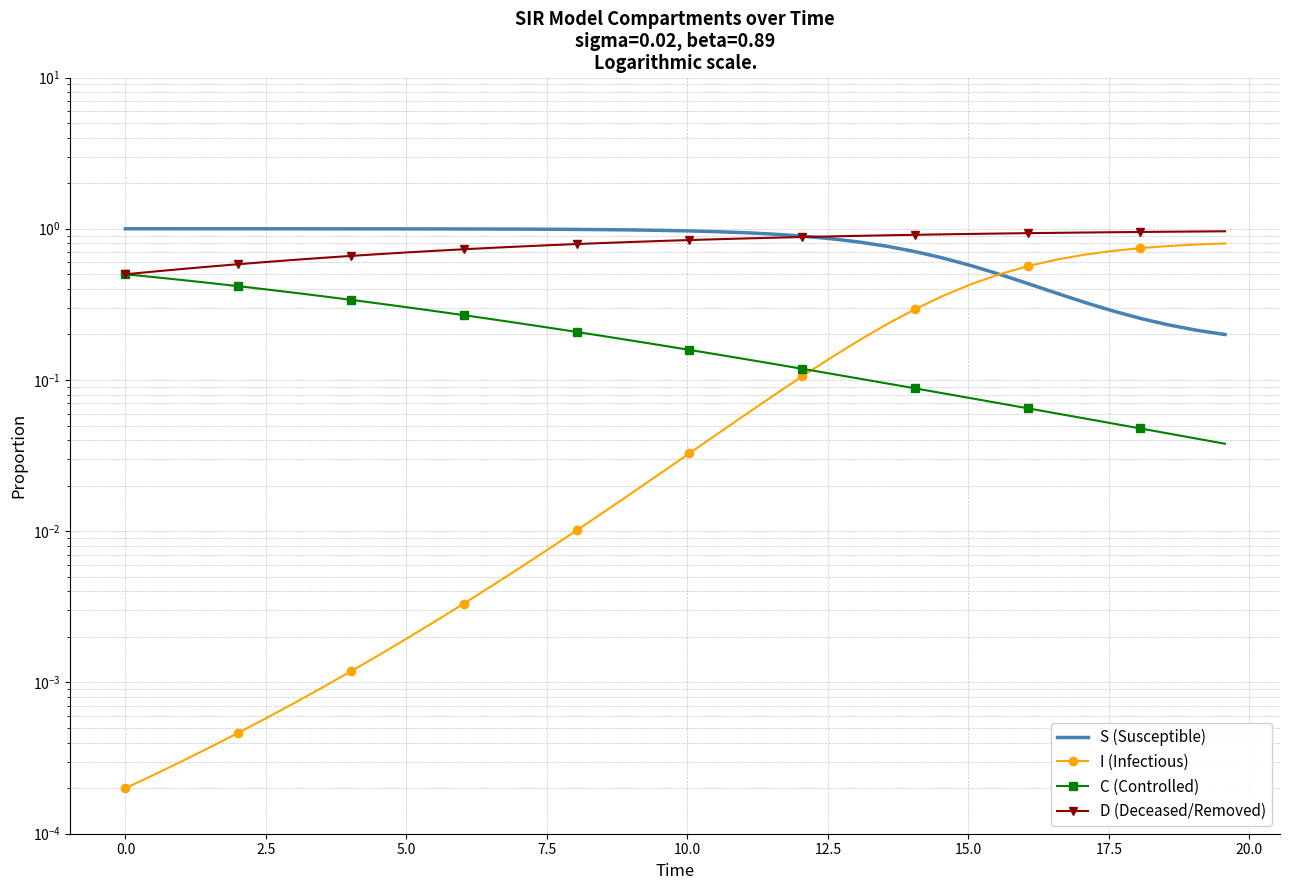

Between 0.0 and 12.5, which series saw the biggest shift?

C (Controlled)